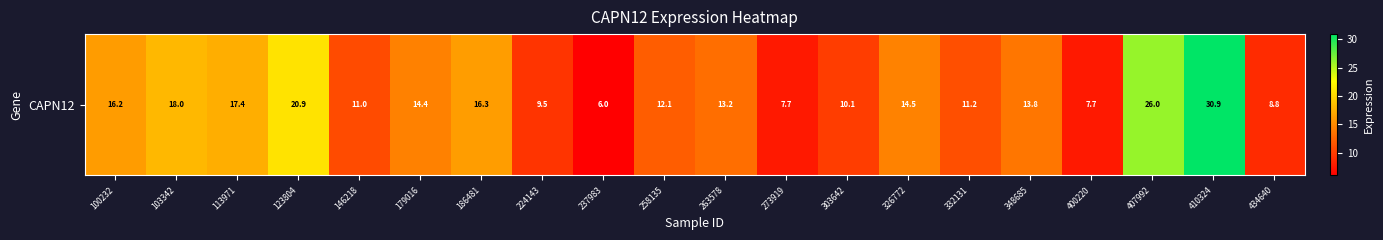

At which label does the data first exceed 13?

100232